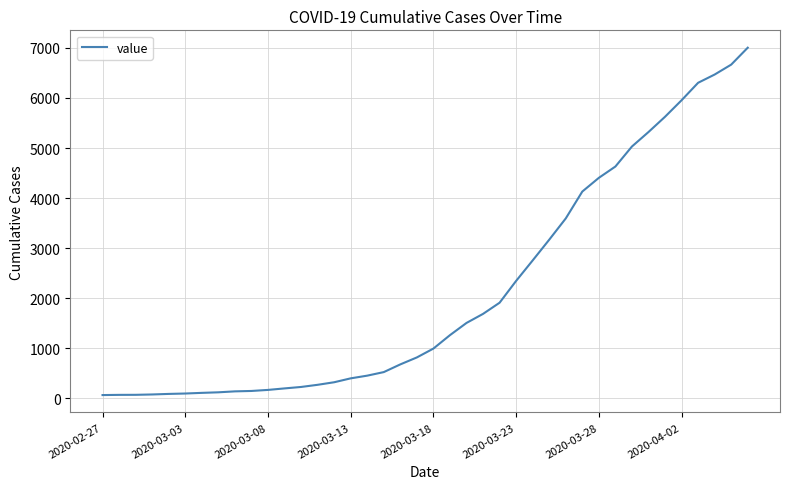

What is the difference between the maximum and minimum values?

6940